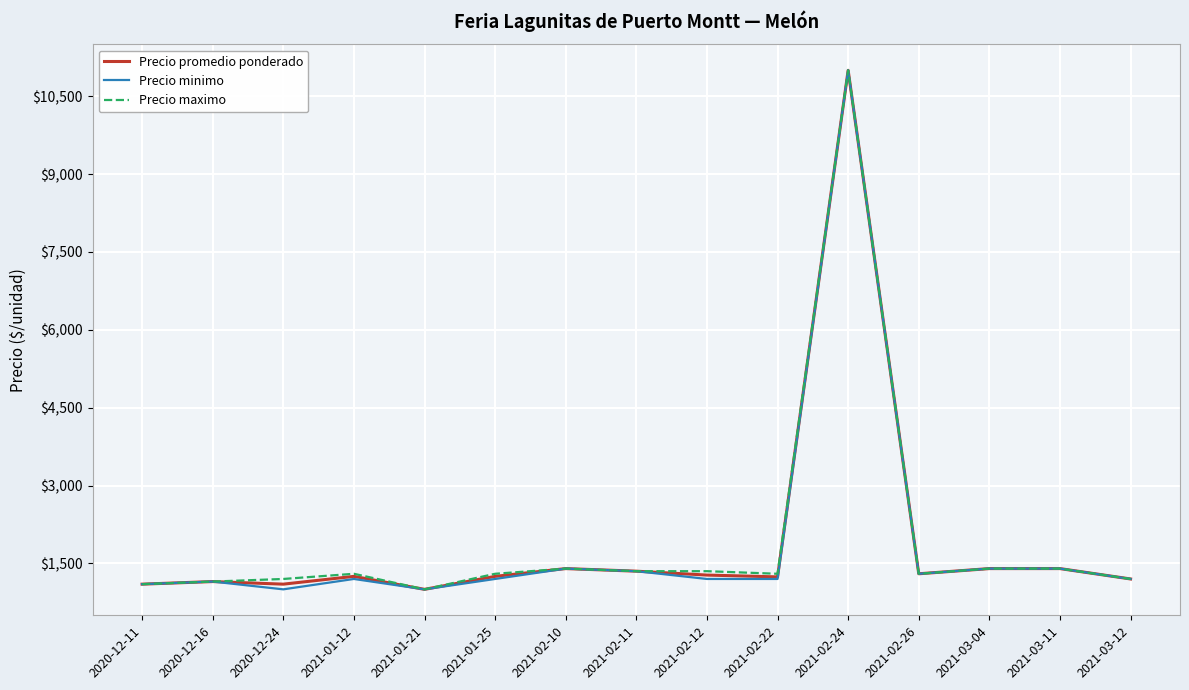

What is the minimum value for Precio minimo?

1000